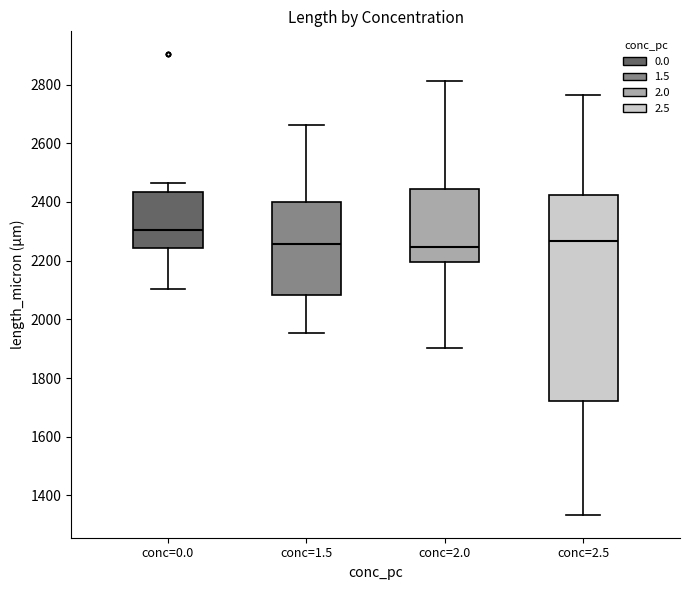

Which box has the highest median line?

conc=0.0